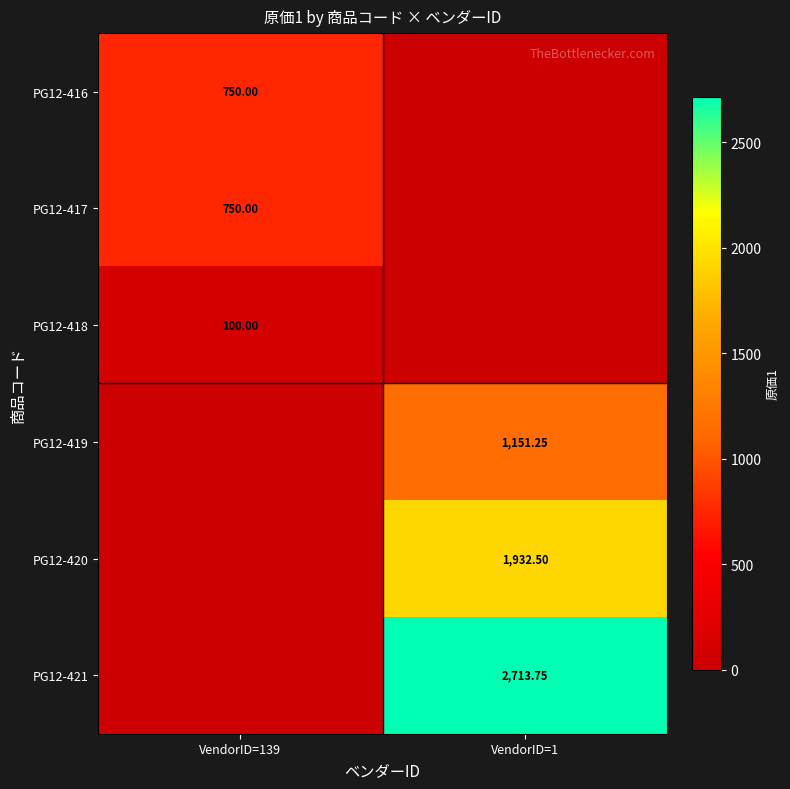

The value of PG12-421 at VendorID=139 is 0.0. True or false?

True